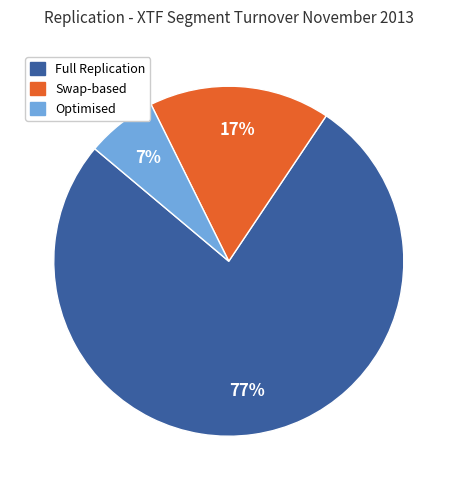

To the nearest percent, what is the average slice percentage?

33%